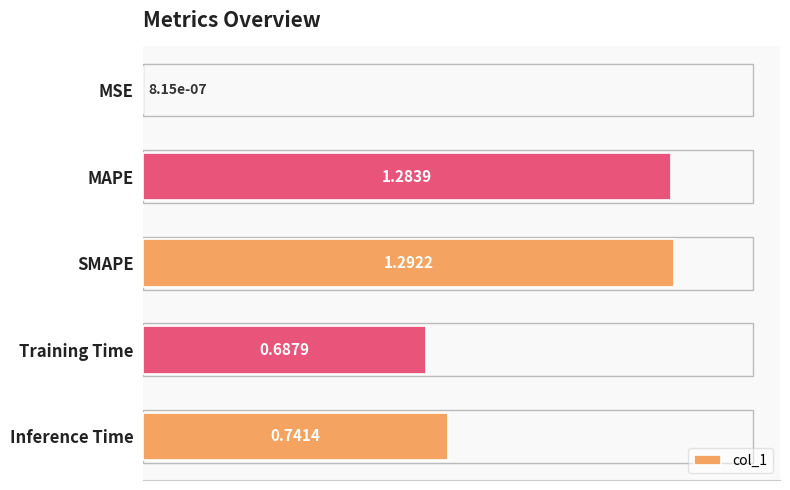

Does the chart contain stacked bars?

No